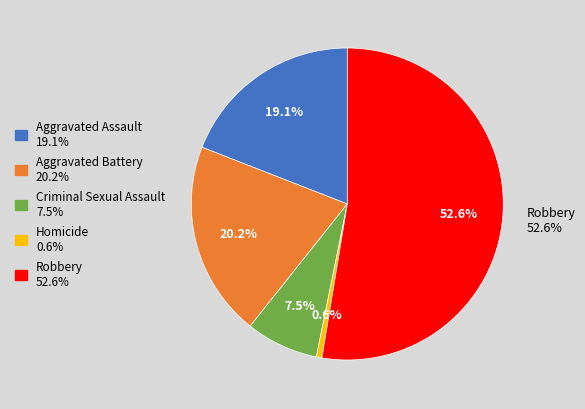

Approximately how many times larger is the value at Criminal Sexual Assault compared to Homicide?

13.0